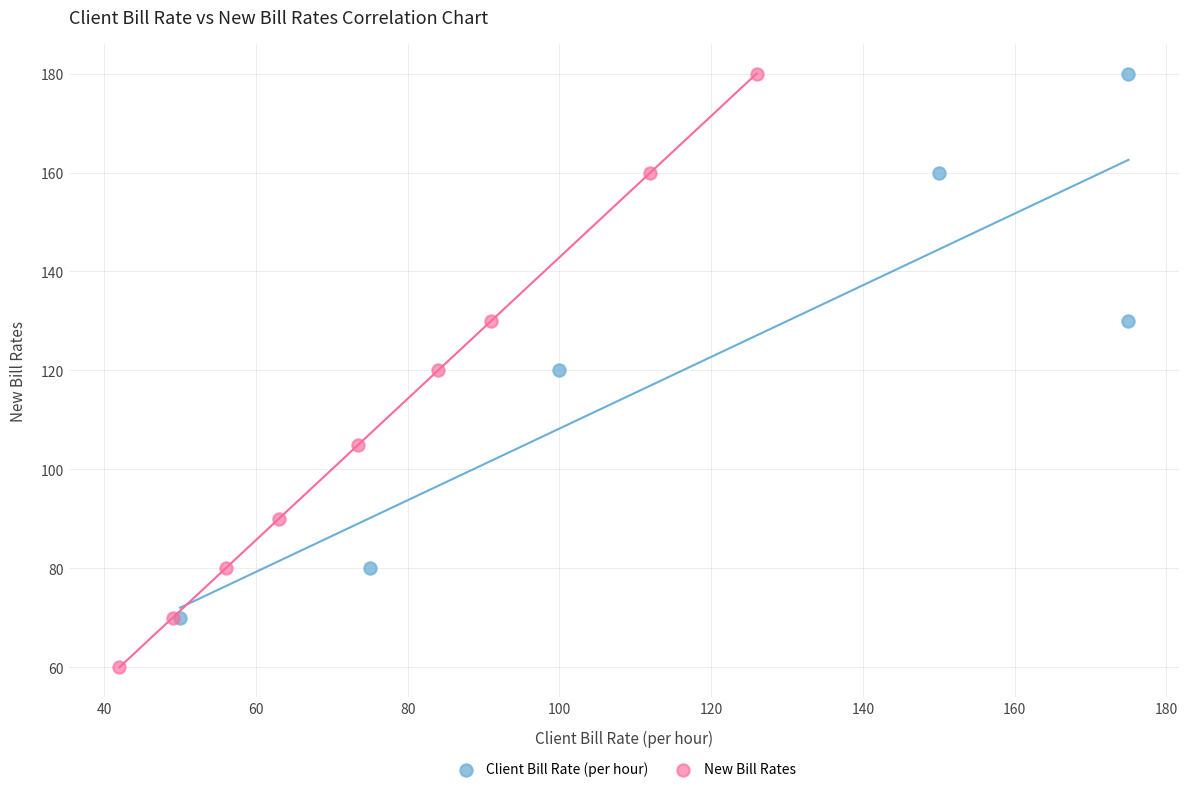

Which series has the widest spread of Y values?

New Bill Rates